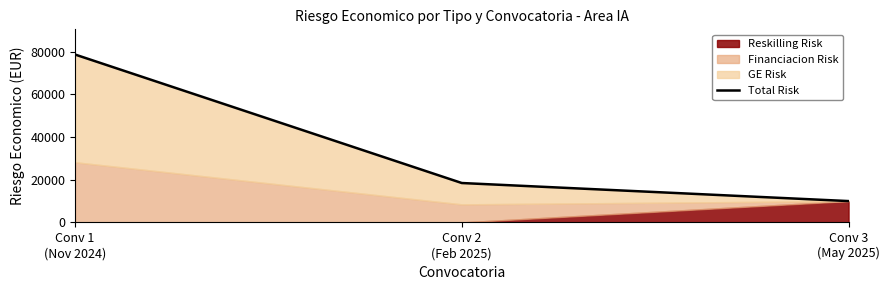

Reading left to right, extract all data points from this chart.

78605.7	18441.0	9985.0